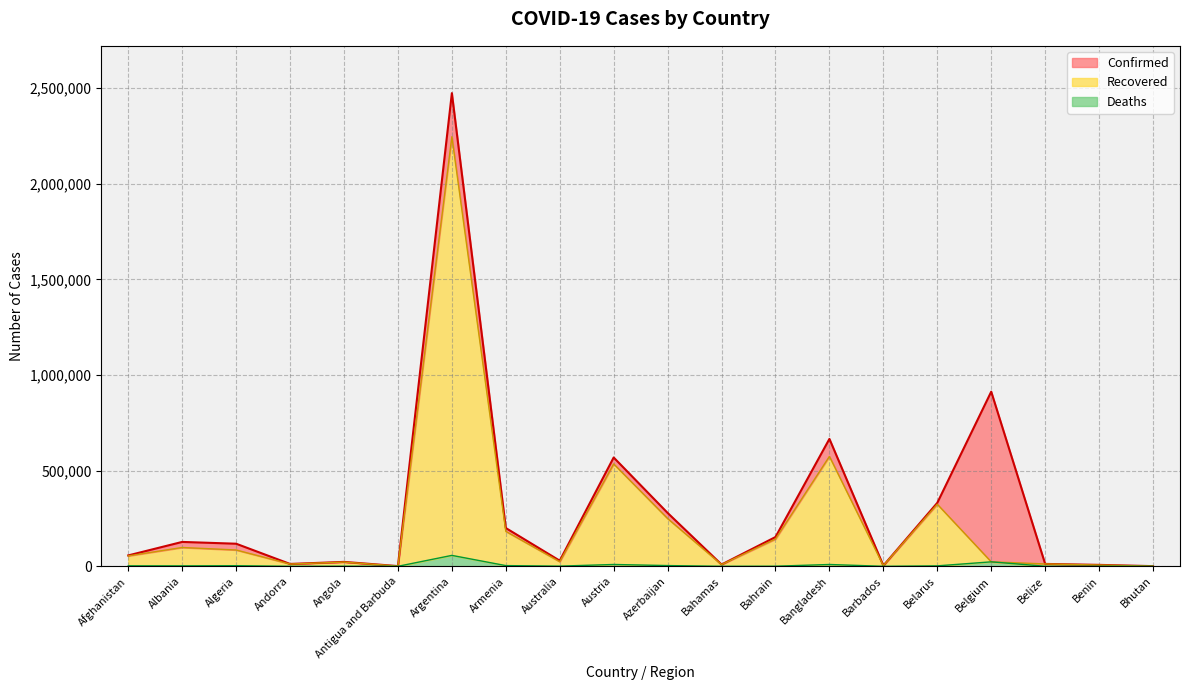

Between Antigua and Barbuda and Azerbaijan, which series saw the biggest shift?

Confirmed